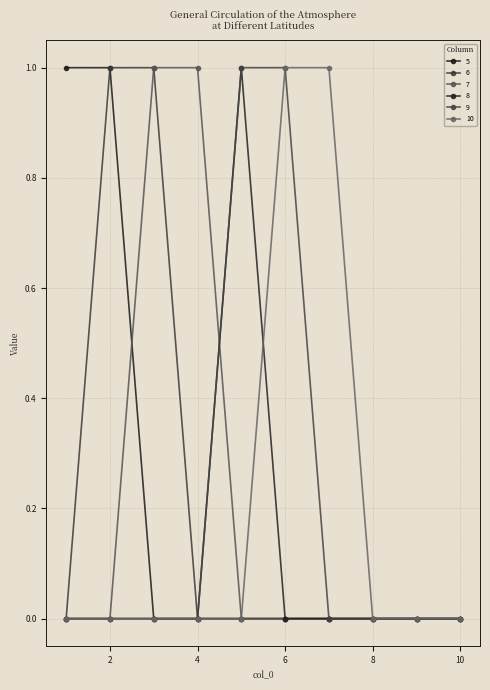

What is the sum of all 5 values?

2